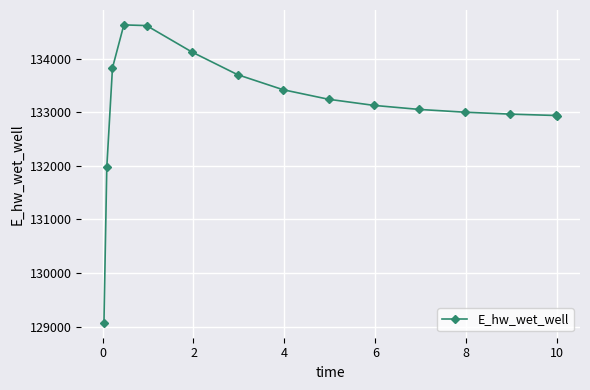

What is the maximum value shown in the chart?

134628.1